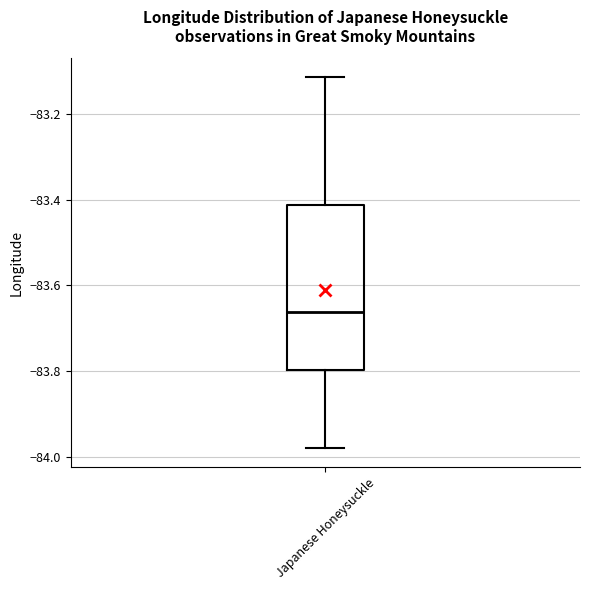

Transcribe this box plot: give where the median line is, the range the box spans, and where the two whiskers end, as read against the y-axis. The values are not printed on the chart, so give them approximately, as read against the axis.

median -83.66, box -83.80 to -83.42, whiskers -83.98 to -83.12